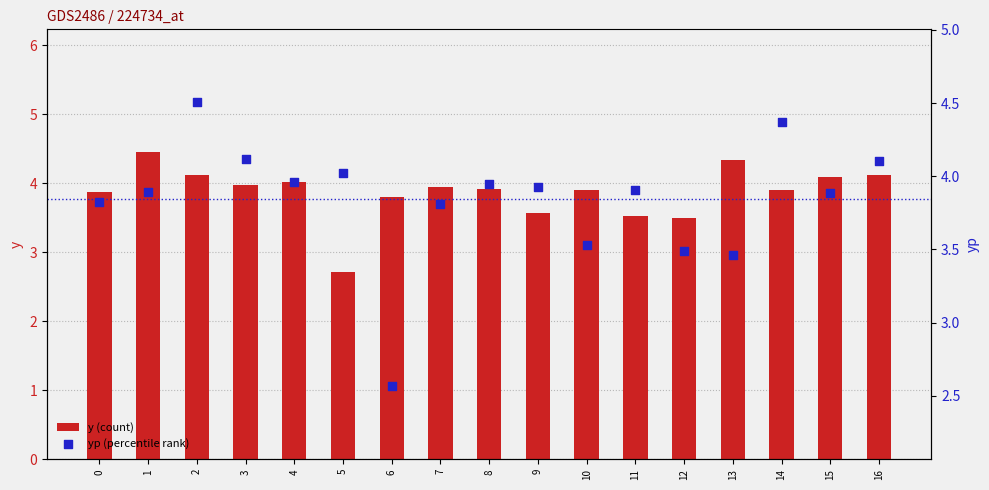

Is the value of y (count) at 5 greater than the value of yp (percentile rank) at 4?

No